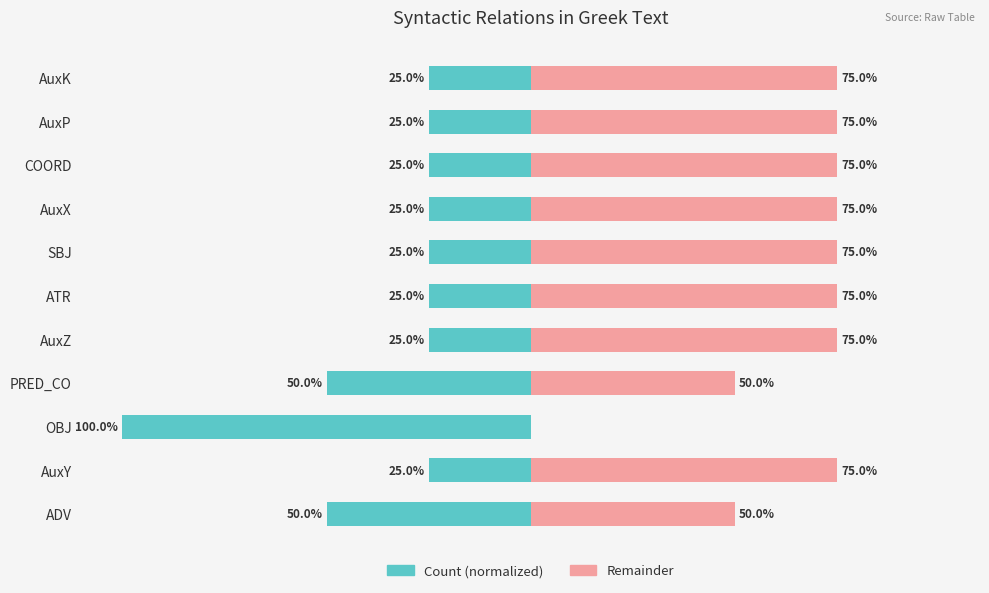

List the series in order of their overall mean, lowest first.

Count, Remainder